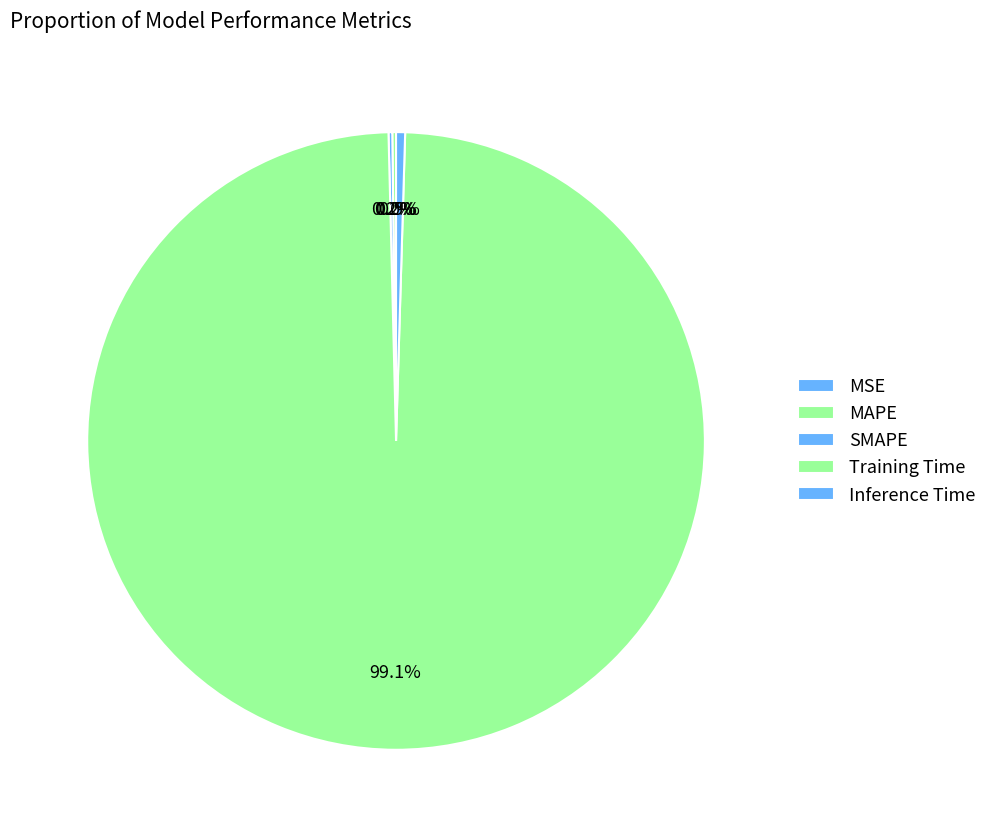

To the nearest percent, what is the average slice percentage?

20%